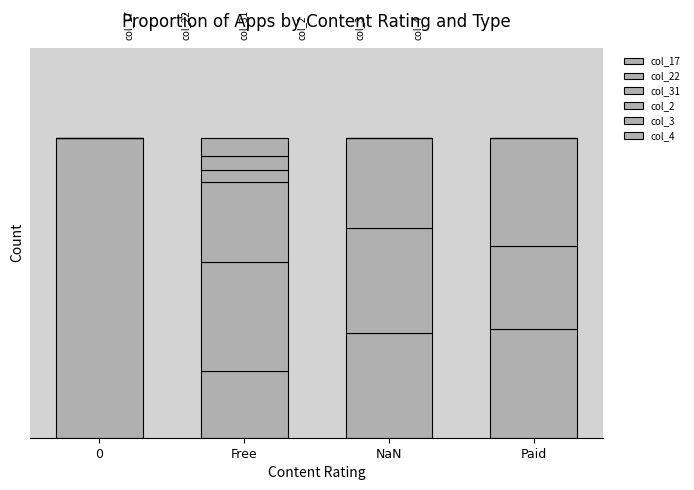

Does the chart contain stacked bars?

Yes